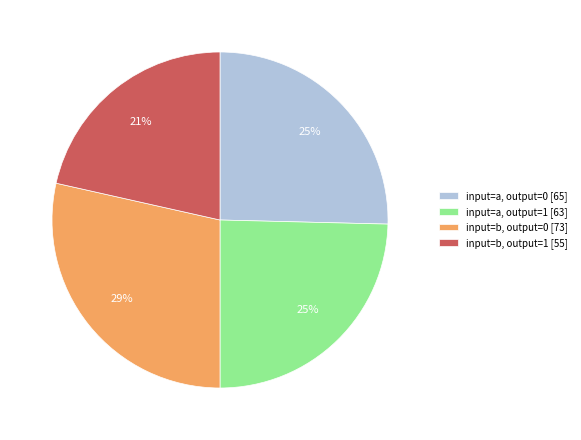

Which slice is the largest?

input=b, output=0 [73]